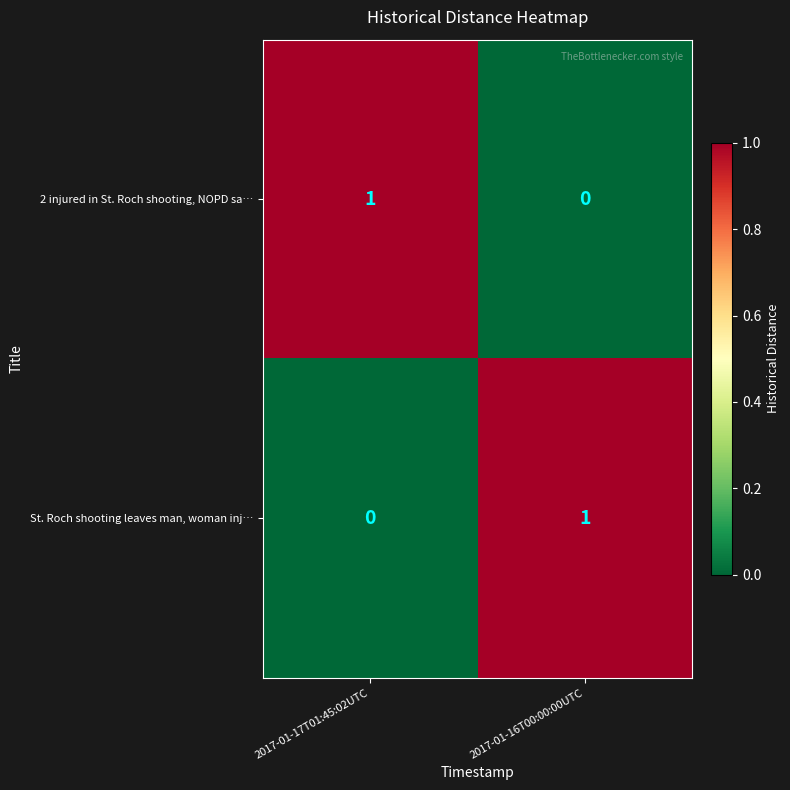

At which label does St. Roch shooting leaves man, woman inj… reach its peak?

2017-01-16T00:00:00UTC